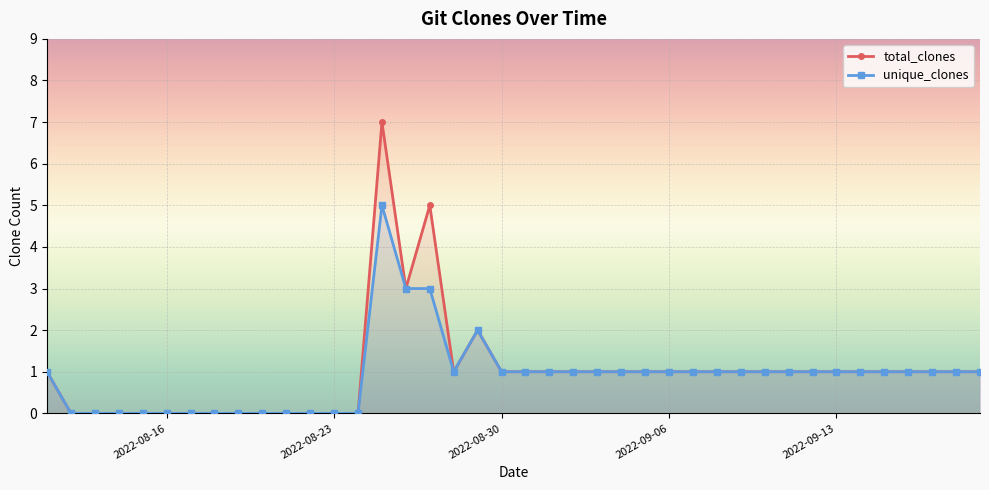

What is the average value of the total_clones series?

1